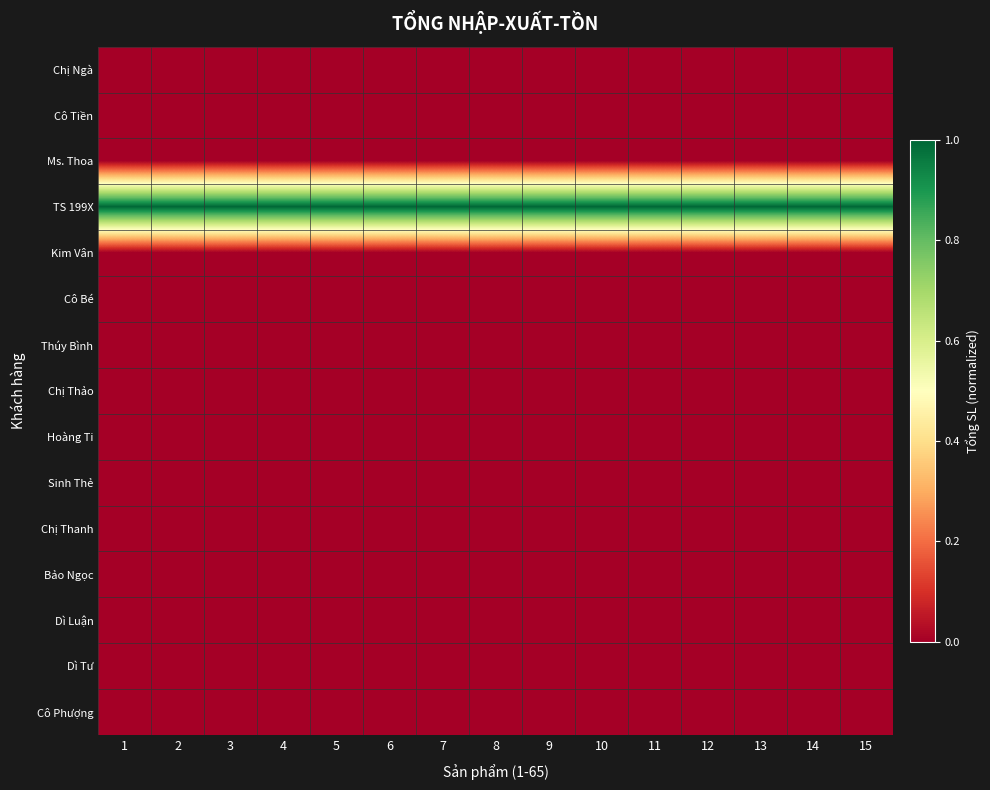

What is the total value across all series at 9?

1.0